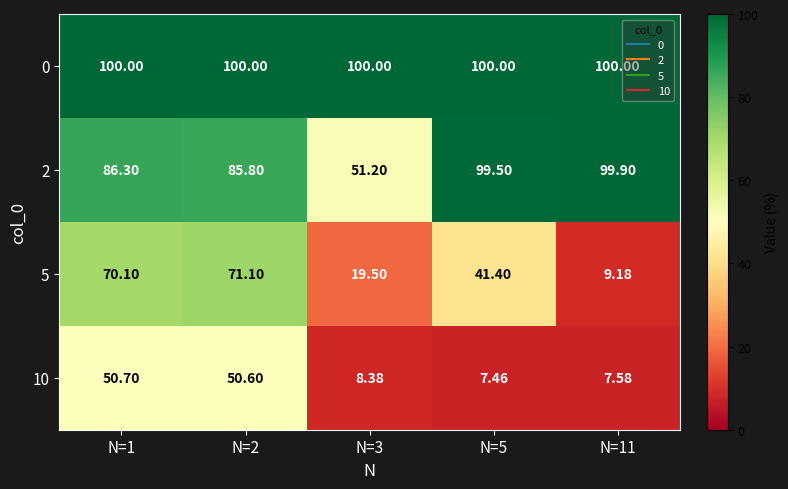

Is the value of 5 at N=11 greater than the value of 0 at N=2?

No